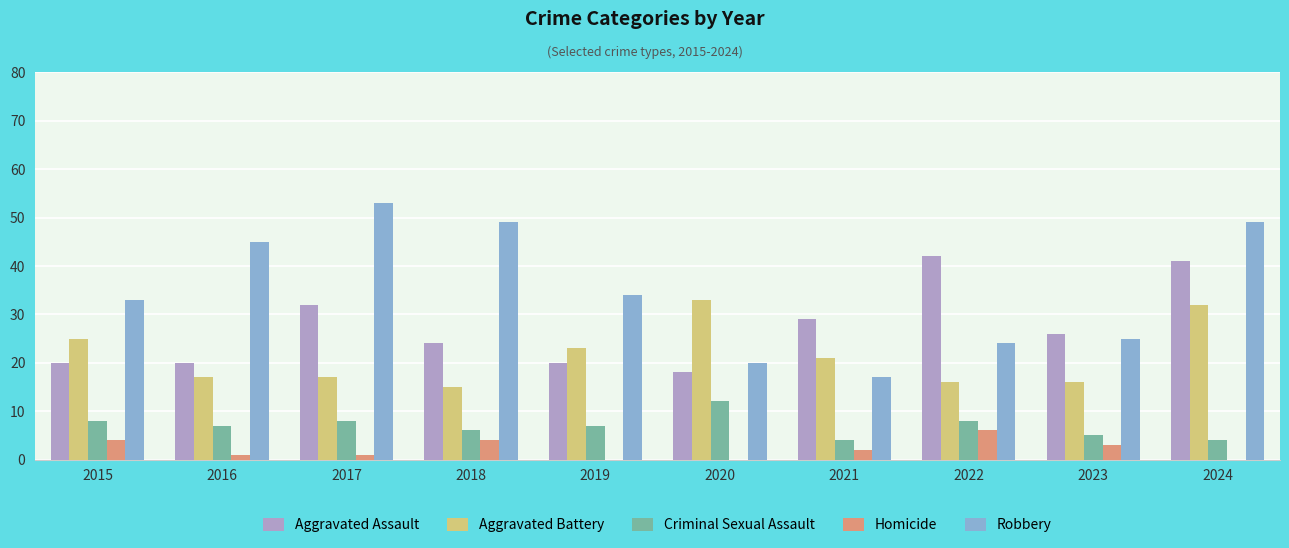

How many distinct data groups are displayed?

5